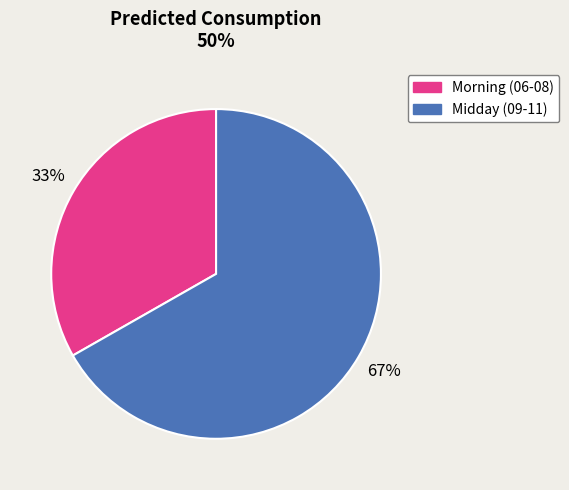

To the nearest percent, what is the difference between the largest and smallest slice percentages?

34%